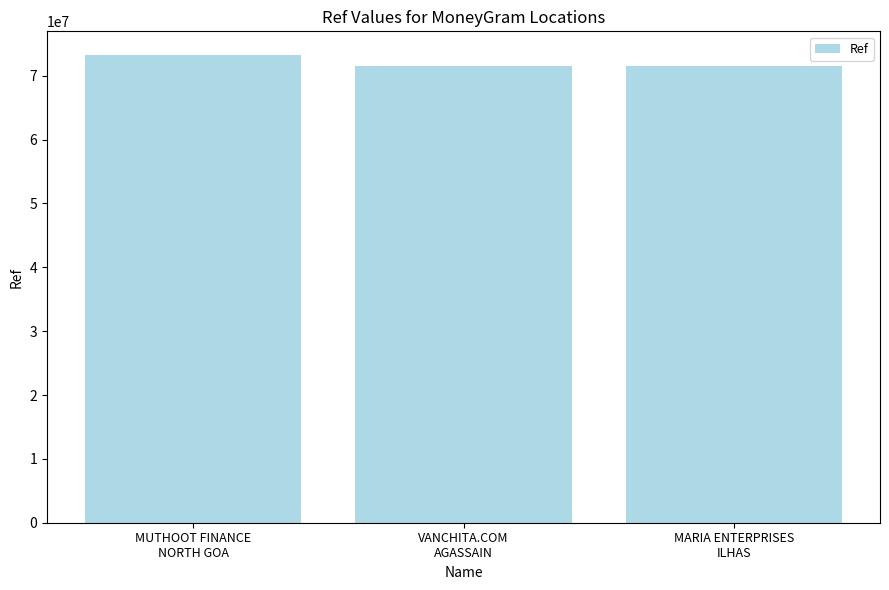

What is the change in value from VANCHITA.COM
AGASSAIN to MARIA ENTERPRISES
ILHAS?

+102557